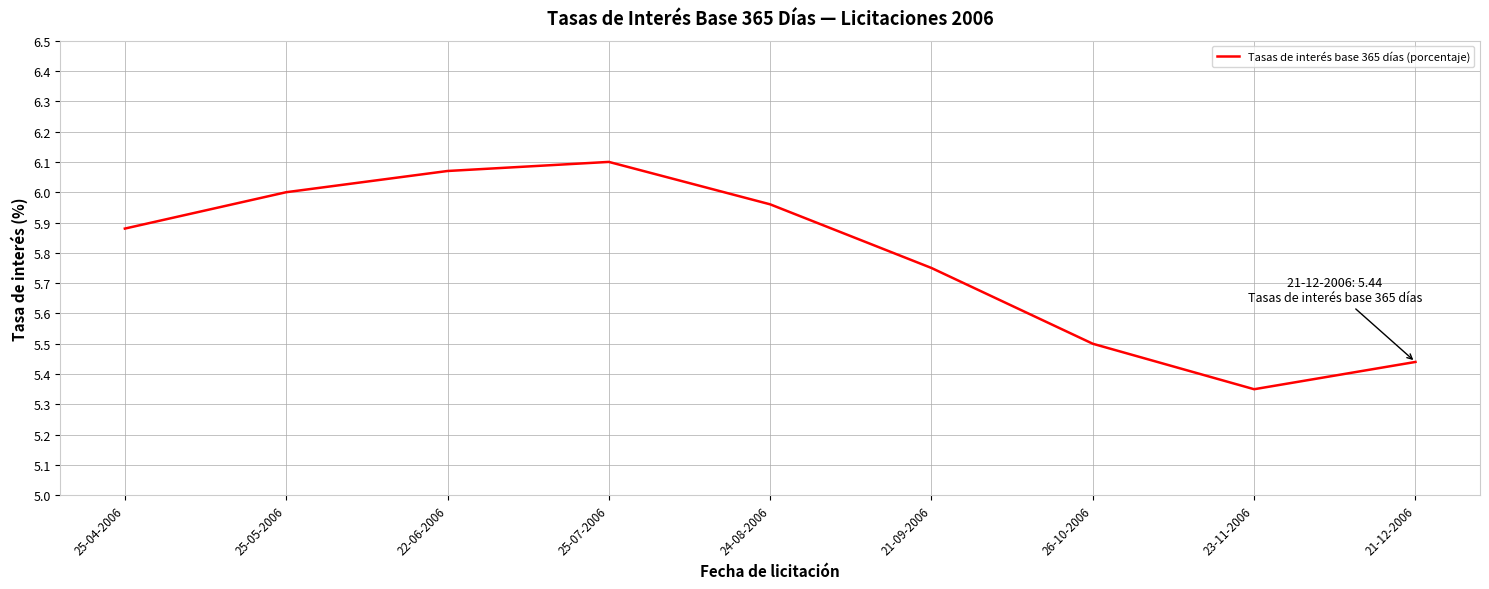

How many interior local valleys (lower than both neighbors) does the data have?

1